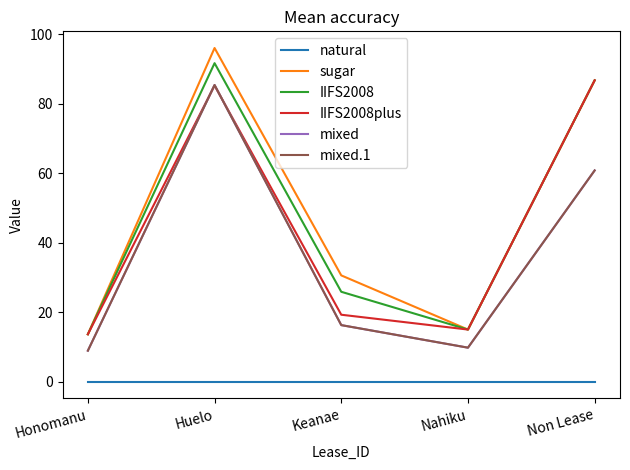

How many categories are shown in the chart?

5